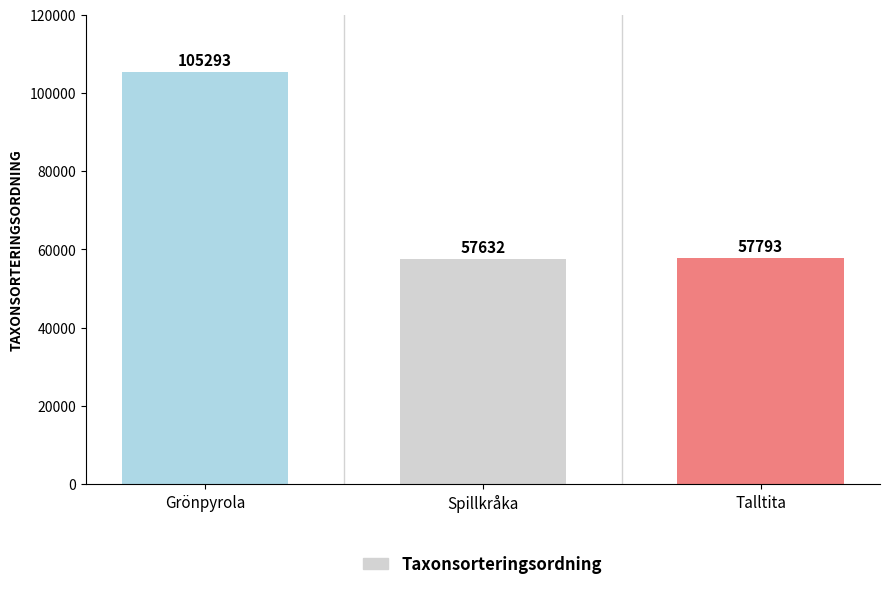

What is the sum of the values at Spillkråka and Grönpyrola?

162925